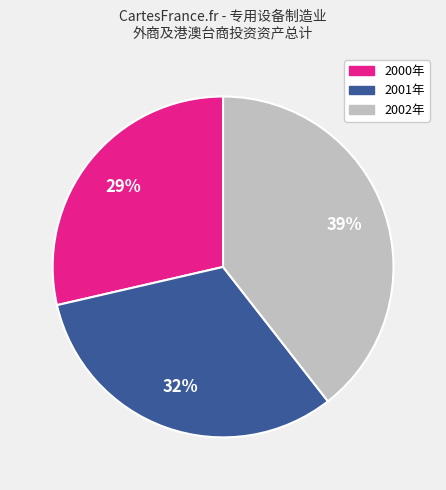

Which category has the smallest portion of the pie?

2000年